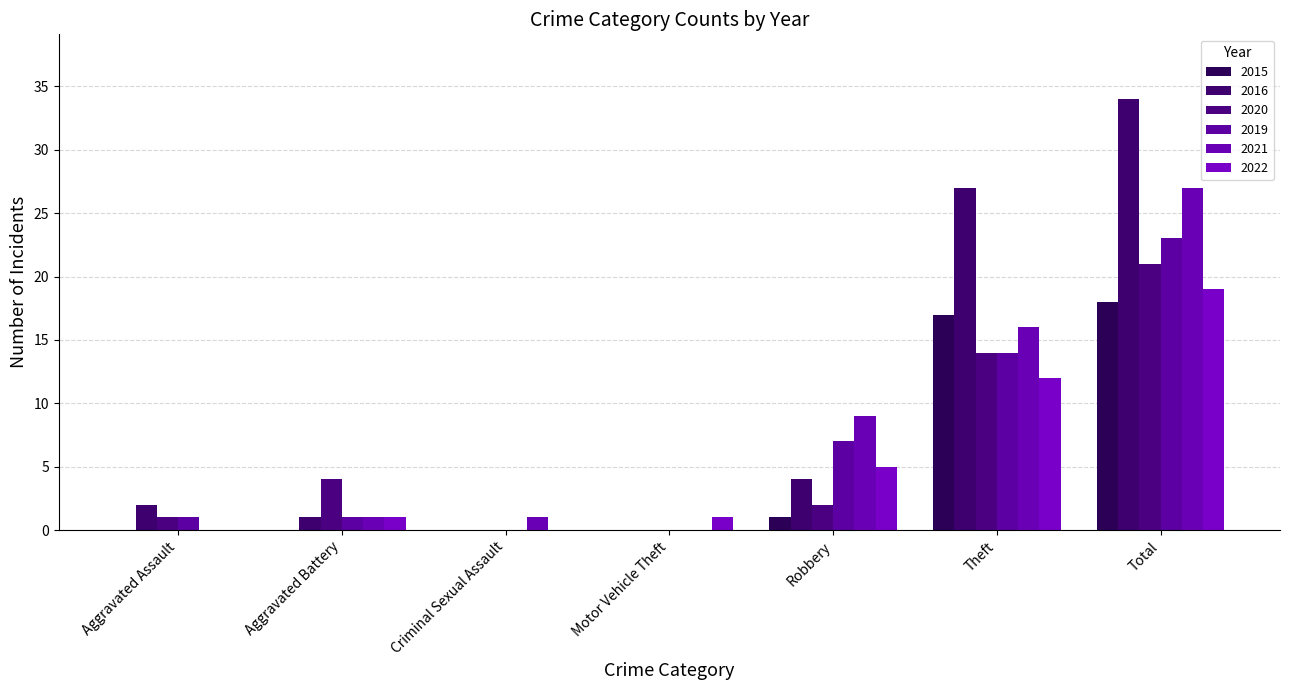

How many distinct data groups are displayed?

6